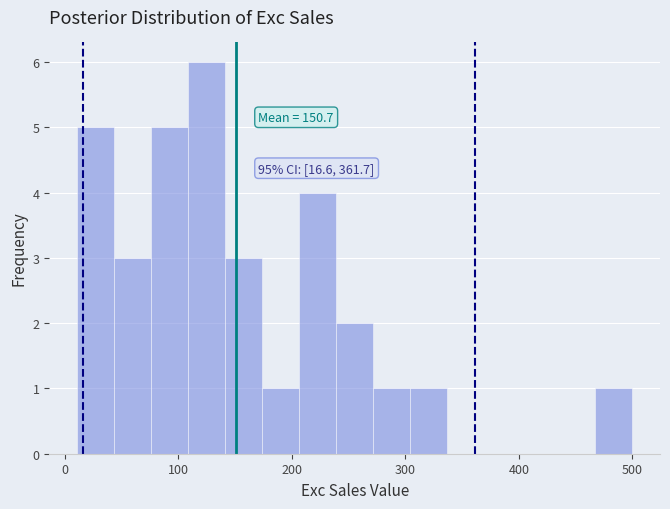

Read against the x-axis, roughly where is the centre of the tallest bar?

130